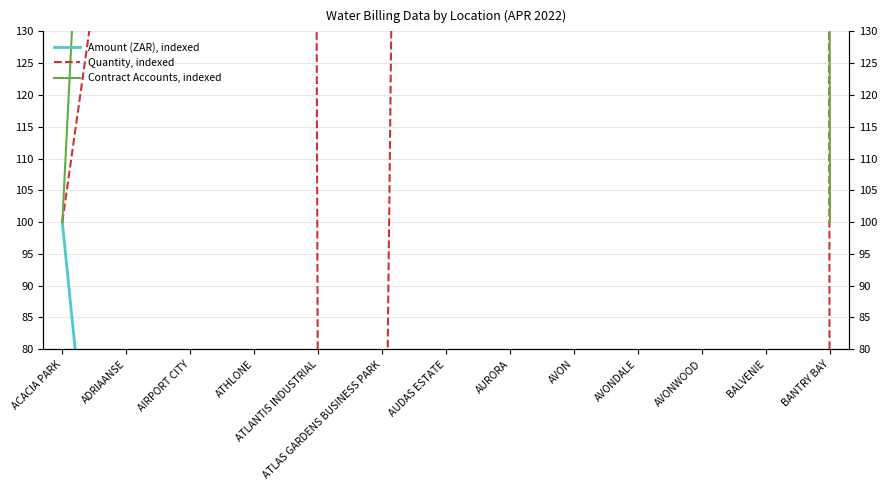

Reading left to right, extract all data points from this chart.

Amount (ZAR), indexed: ACACIA PARK=100.0	ADRIAANSE=0.2	AIRPORT CITY=17.1	ATHLONE=3.6	ATLANTIS INDUSTRIAL=66.3	ATLAS GARDENS BUSINESS PARK=2.9	AUDAS ESTATE=0.6	AURORA=0.3	AVON=5.4	AVONDALE=5.4	AVONWOOD=4.7	BALVENIE=19.6	BANTRY BAY=6.9
Quantity, indexed: ACACIA PARK=100.0	ADRIAANSE=171.4	AIRPORT CITY=151.5	ATHLONE=3137.4	ATLANTIS INDUSTRIAL=54.6	ATLAS GARDENS BUSINESS PARK=1.9	AUDAS ESTATE=908.3	AURORA=275.8	AVON=2182.0	AVONDALE=380.0	AVONWOOD=820.6	BALVENIE=9485.7	BANTRY BAY=6.9
Contract Accounts, indexed: ACACIA PARK=100.0	ADRIAANSE=300.0	AIRPORT CITY=2700.0	ATHLONE=2800.0	ATLANTIS INDUSTRIAL=1900.0	ATLAS GARDENS BUSINESS PARK=500.0	AUDAS ESTATE=200.0	AURORA=300.0	AVON=800.0	AVONDALE=900.0	AVONWOOD=600.0	BALVENIE=5600.0	BANTRY BAY=100.0